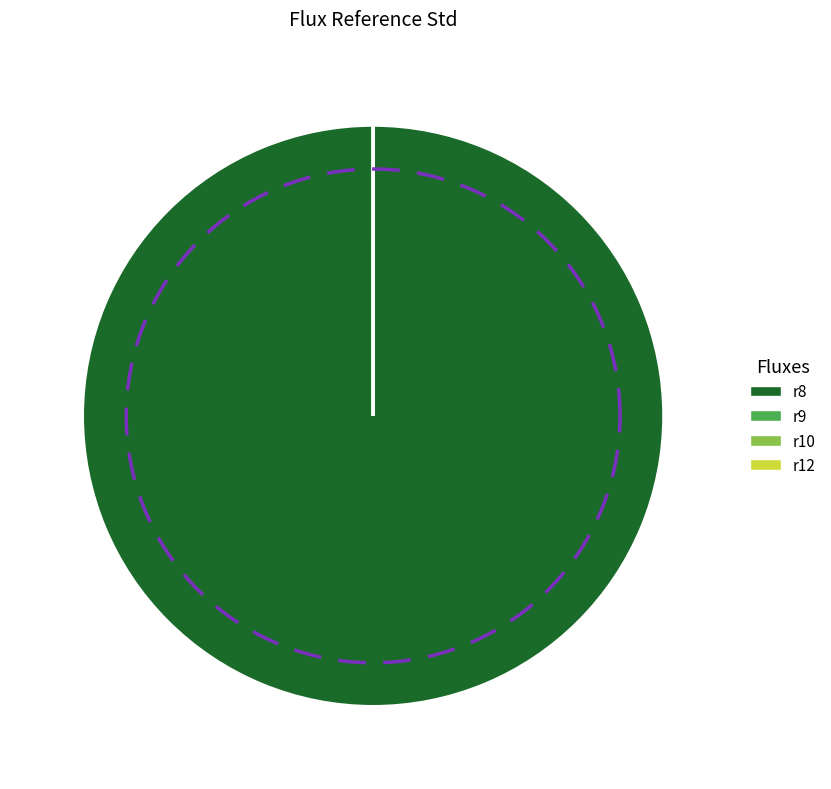

To the nearest percent, what is the average slice percentage?

25%